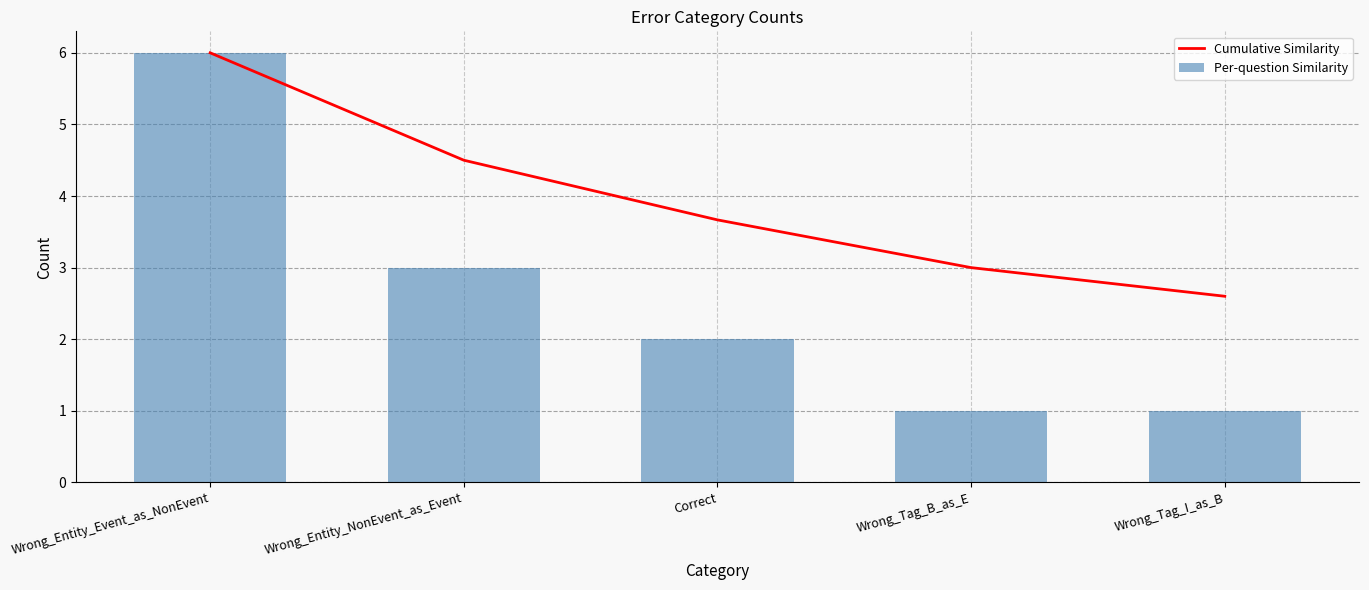

How many data points in Per-question Similarity are less than 2?

2